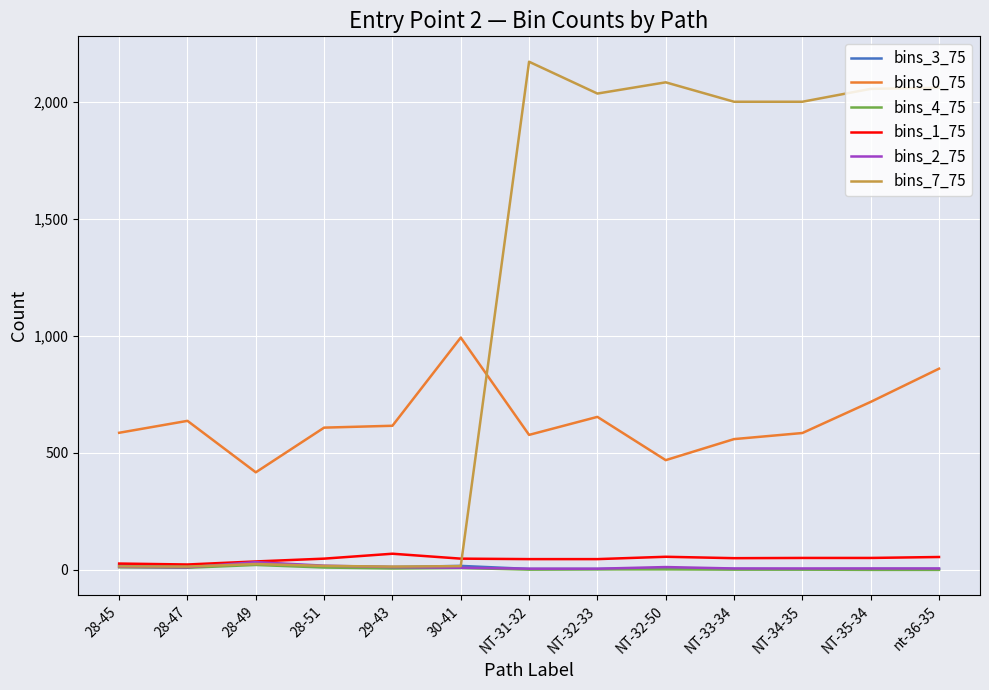

True or false: bins_2_75 and bins_0_75 cross at least once.

False